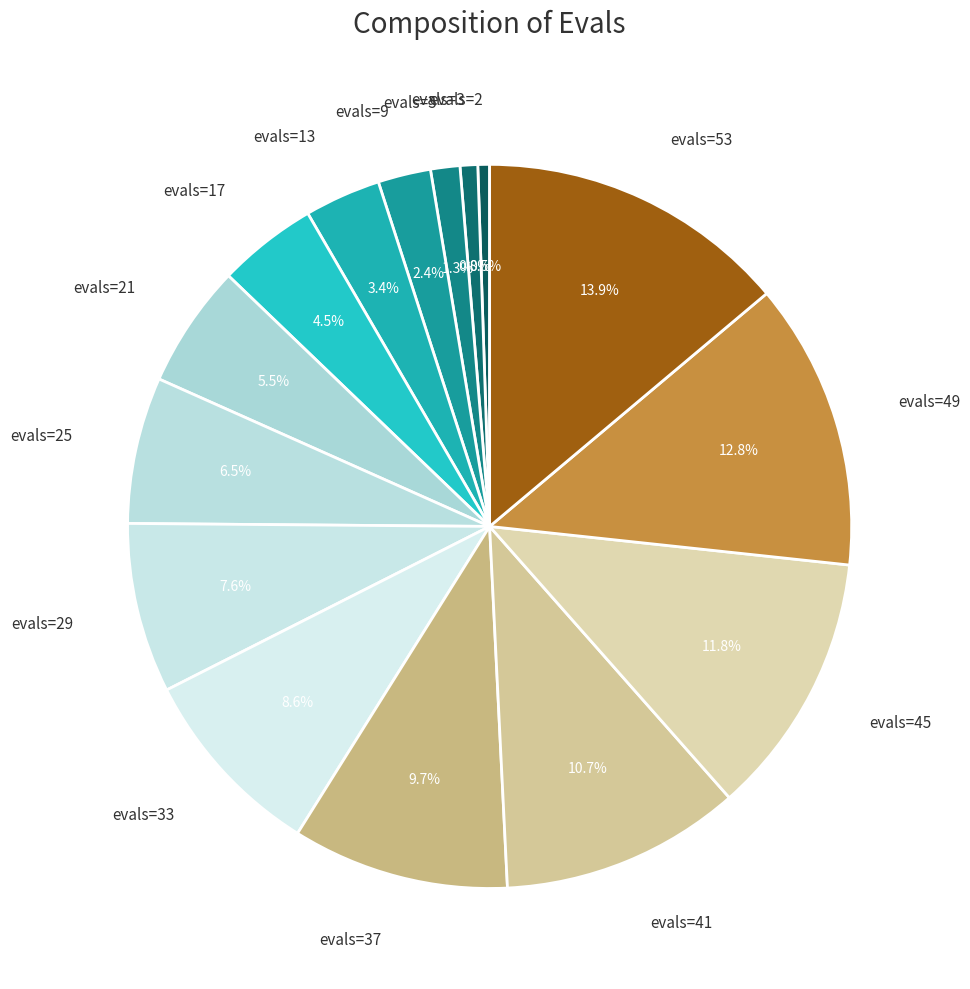

Does any single category account for the majority?

No